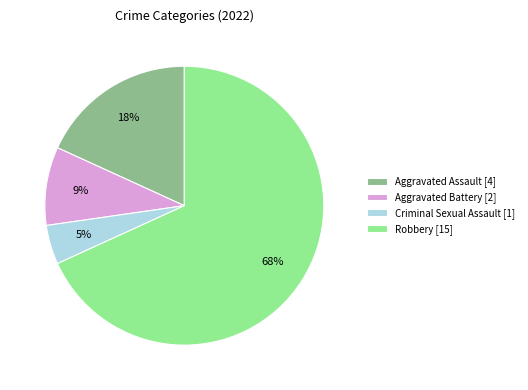

What is the largest slice in the pie chart?

Robbery